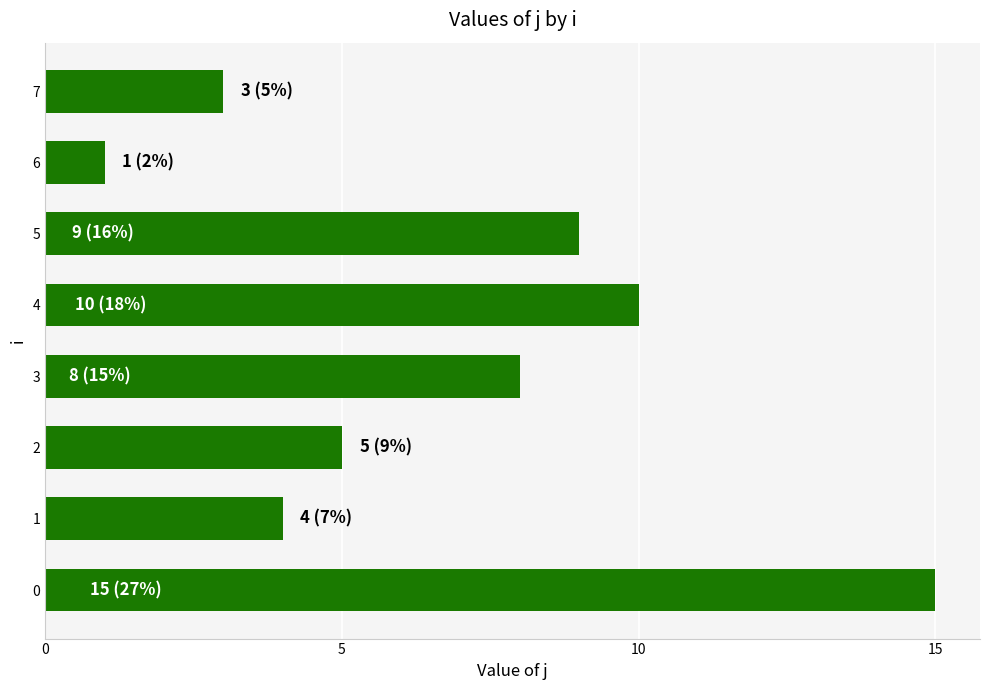

What is the change in value from 0 to 7?

-12